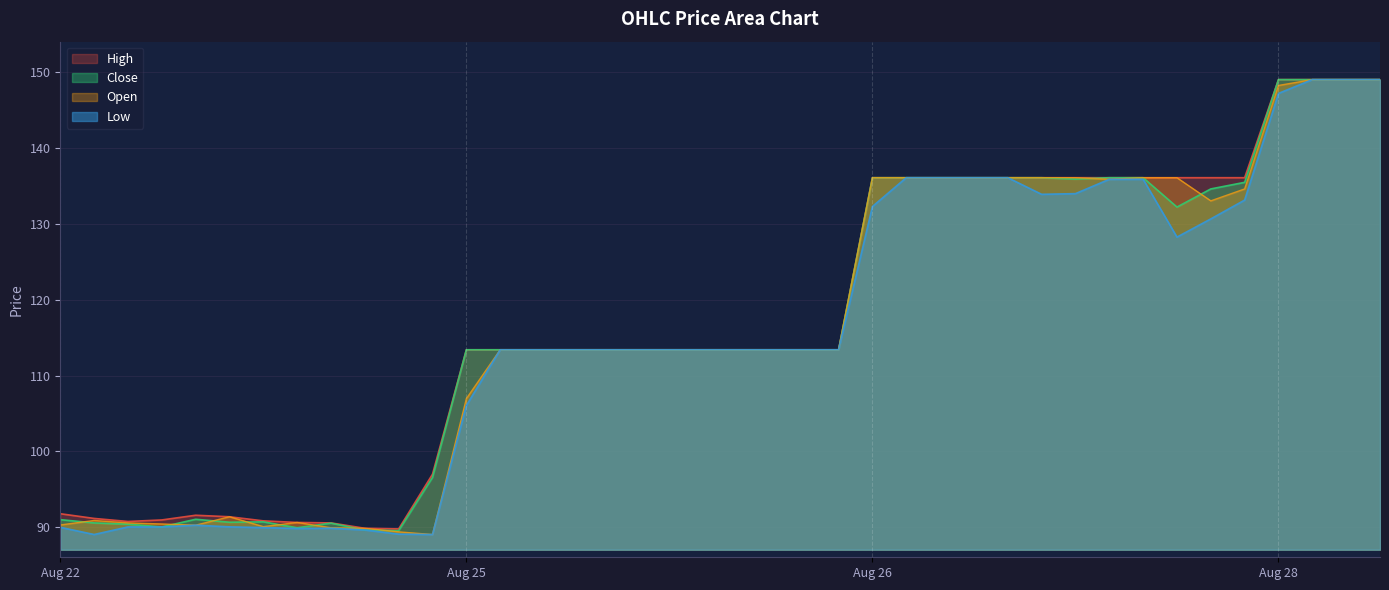

Which series has the largest range (max minus min)?

Low